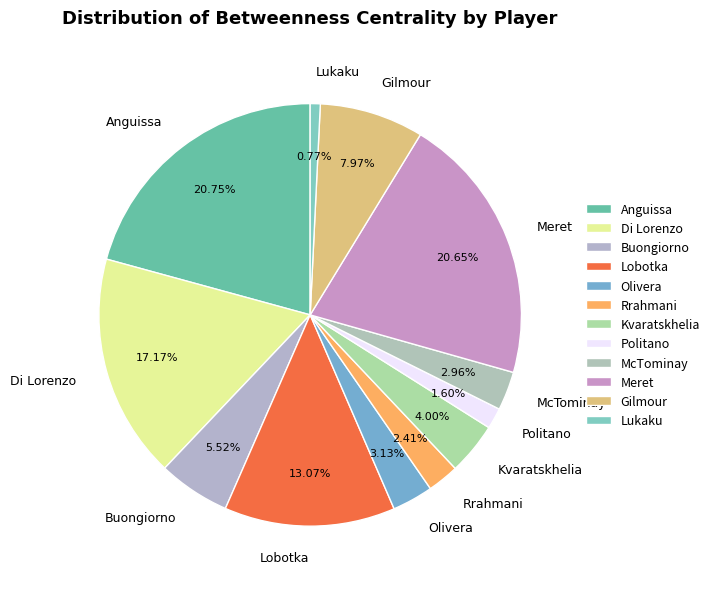

To the nearest percent, what is the combined percentage of Politano and Meret?

22%